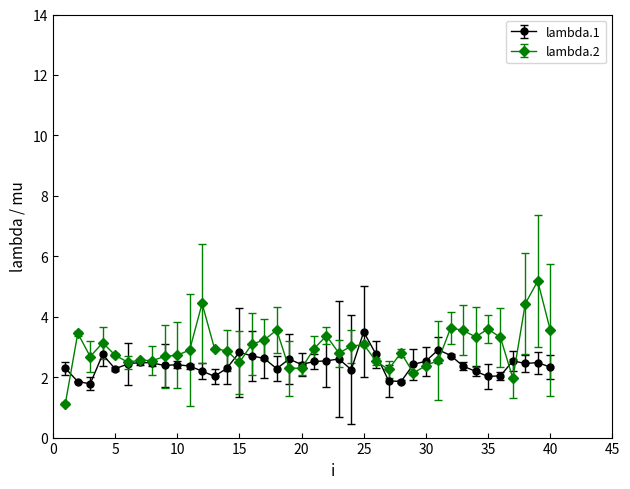

At how many categories does at least one series exceed 4?

3